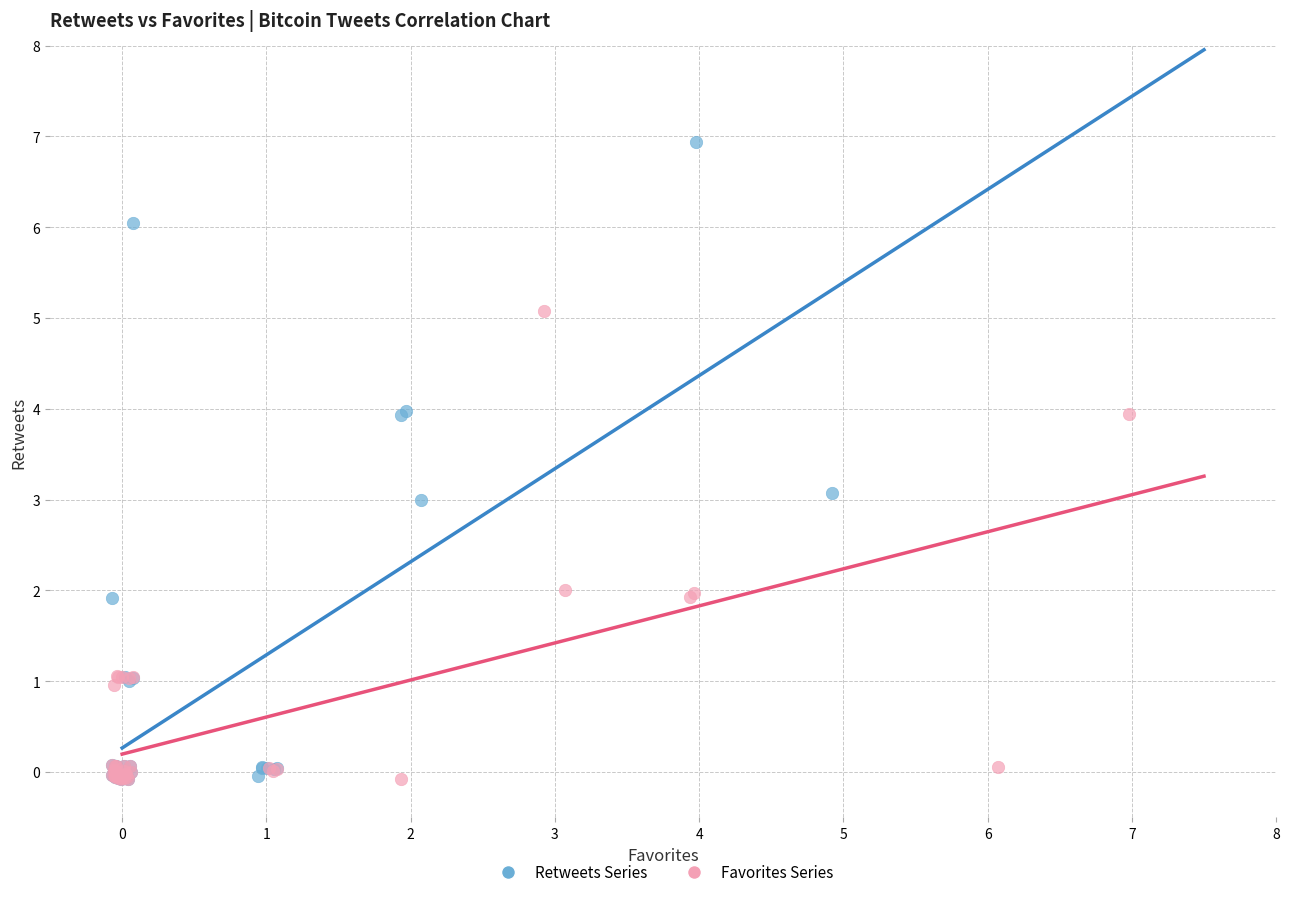

What are all the series names shown in the legend?

Retweets Series, Favorites Series